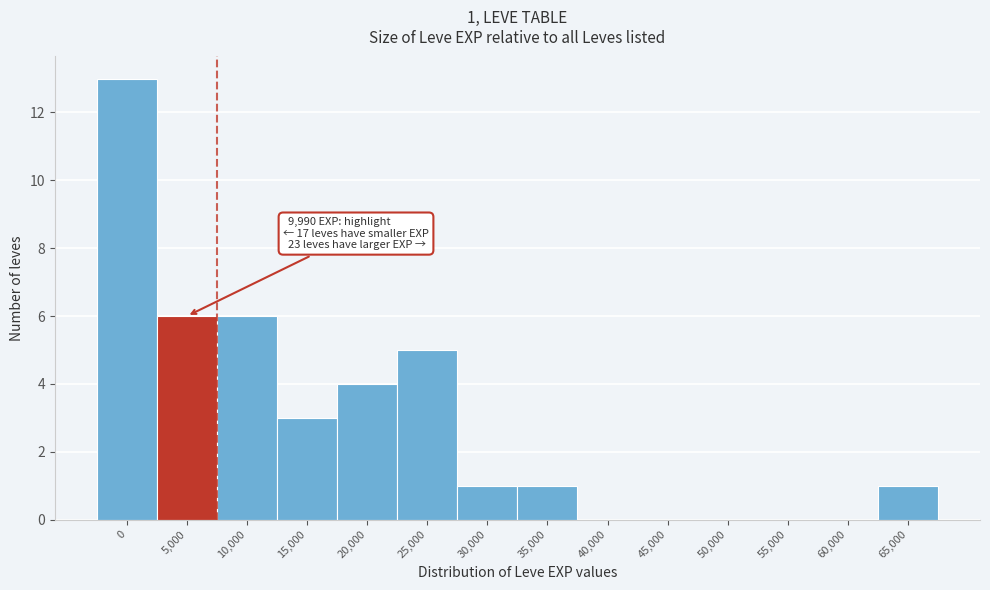

Reading left to right, list all the values displayed in this chart.

0=13	5,000=6	10,000=6	15,000=3	20,000=4	25,000=5	30,000=1	35,000=1	40,000=0	45,000=0	50,000=0	55,000=0	60,000=0	65,000=1